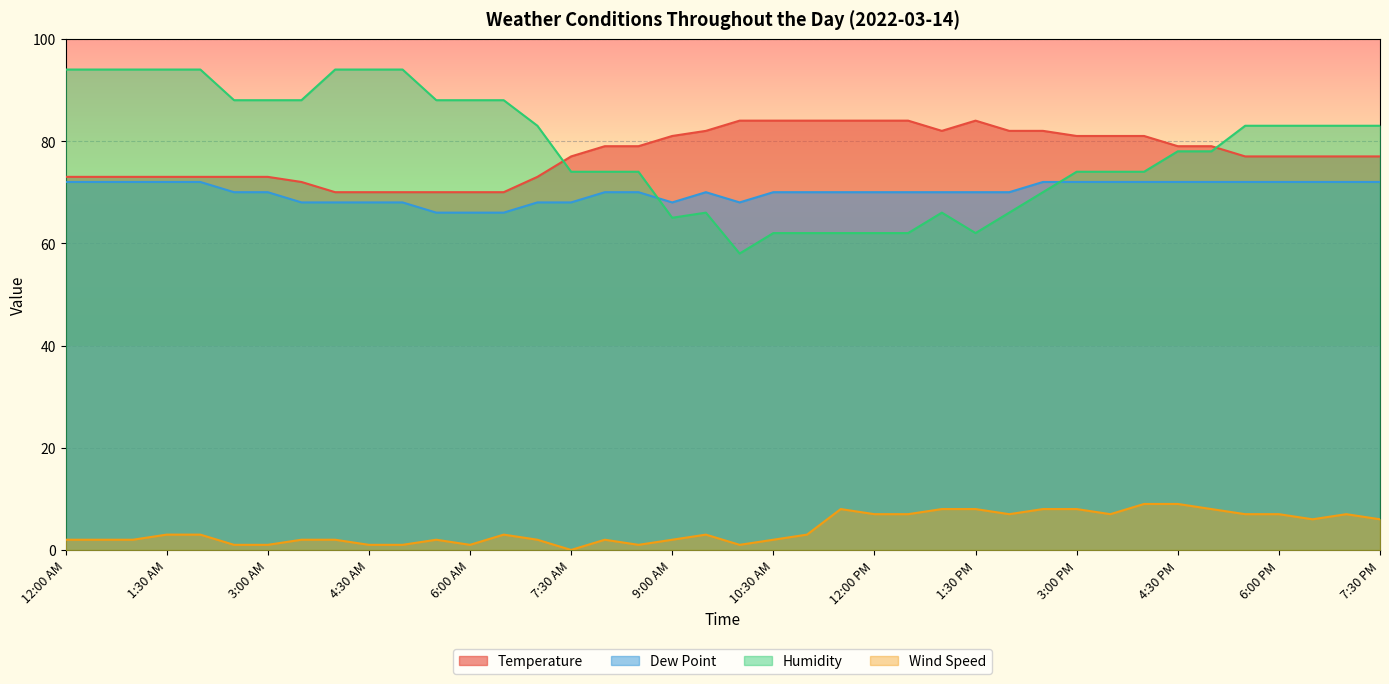

At which category is the sum across all series the highest?

1:30 AM